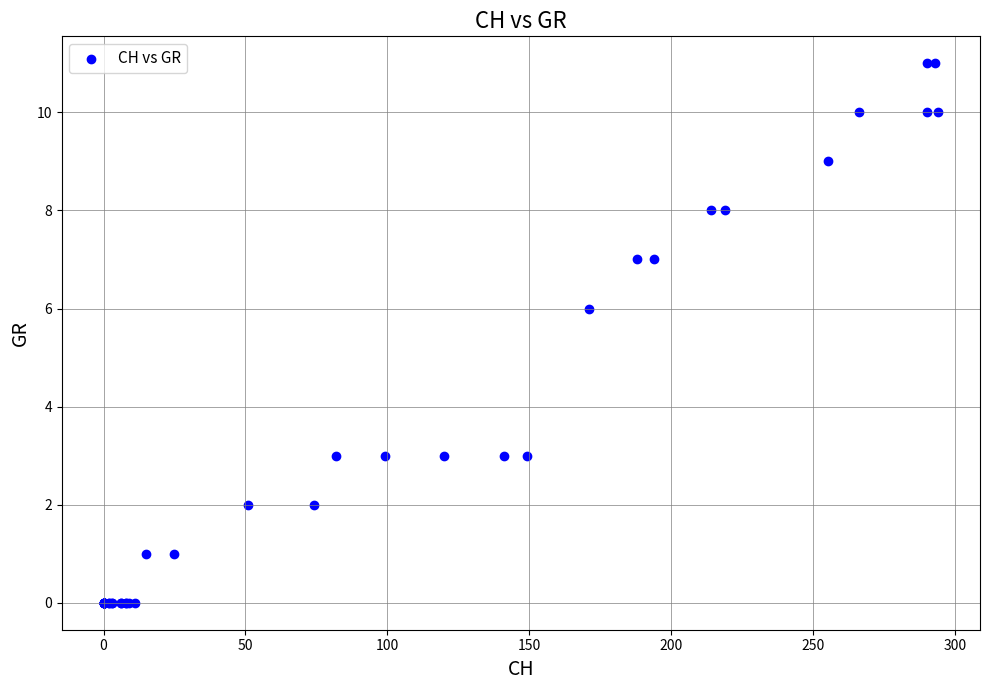

What Y value in the scatter plot is closest to 5?

6